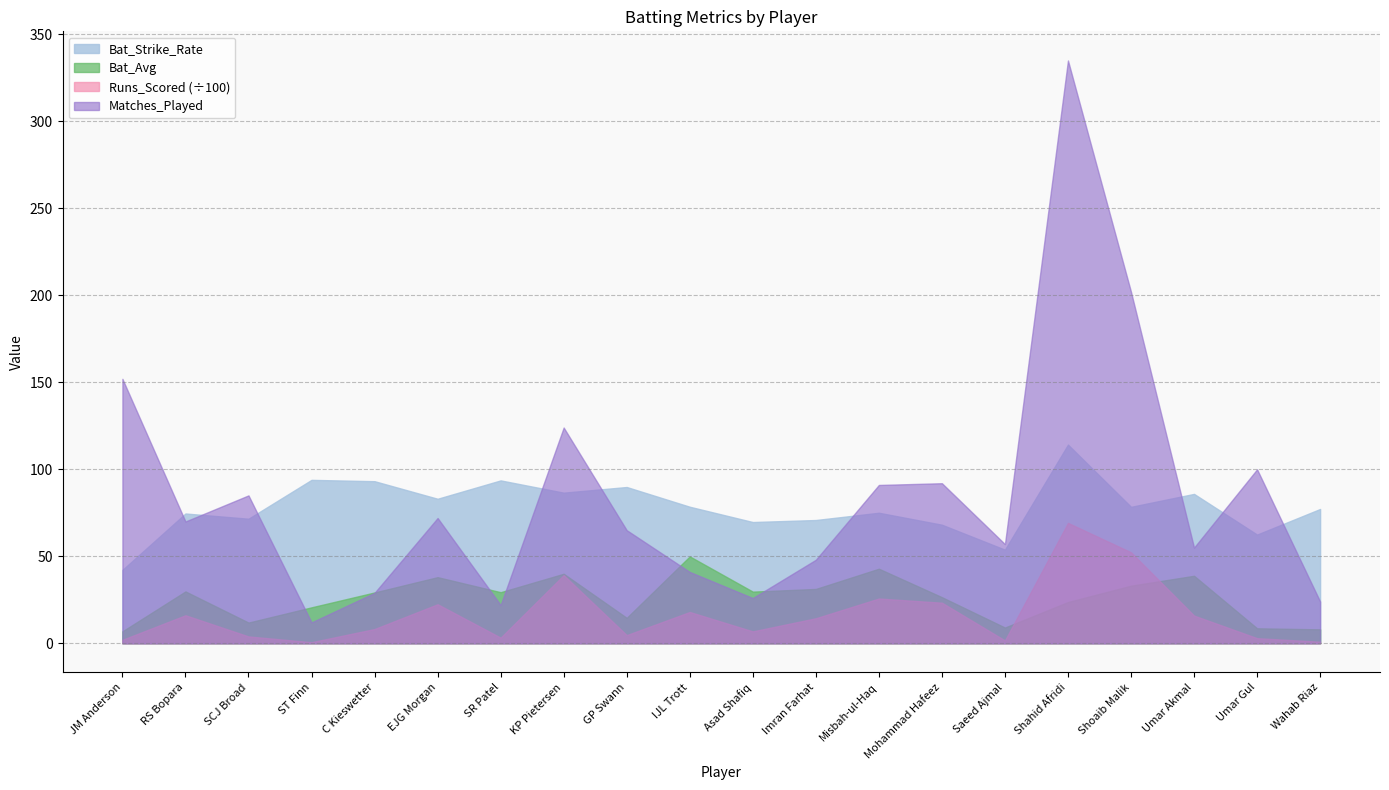

How many data points in Runs_Scored are less than 1437?

10